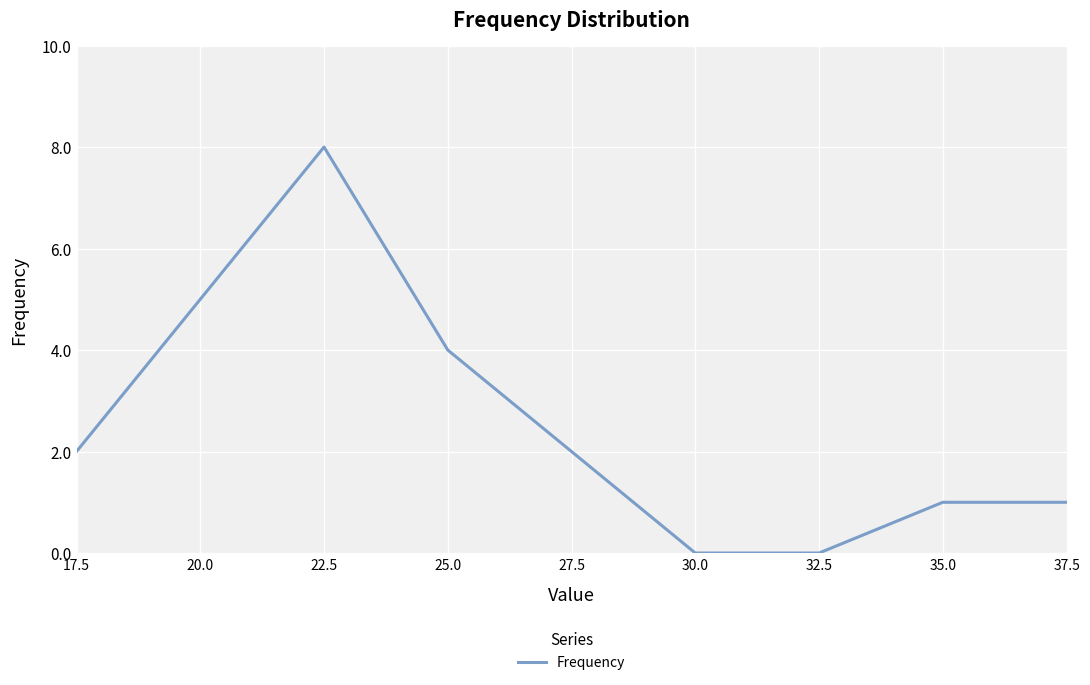

The chart shows a value of 8 at 22.5. True or false?

True